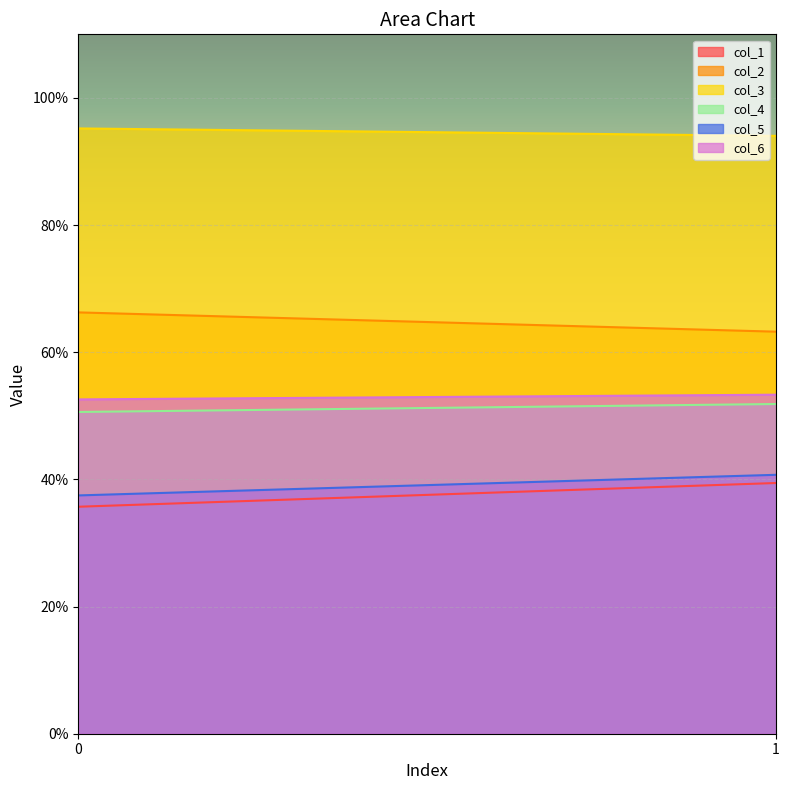

How many data points does each series have?

2